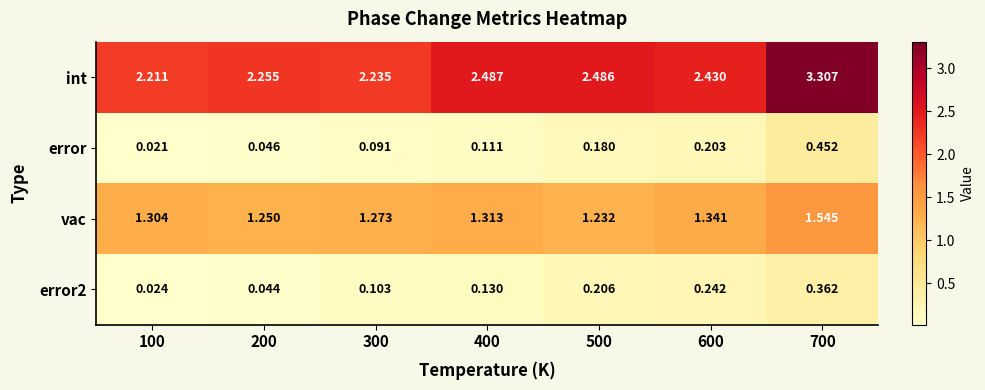

Is the value of int at 400 greater than the value of error at 500?

Yes